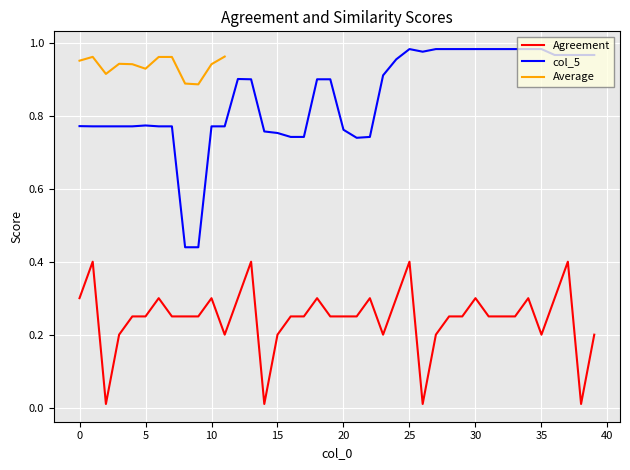

Between 22 and 35, which series saw the biggest shift?

col_5